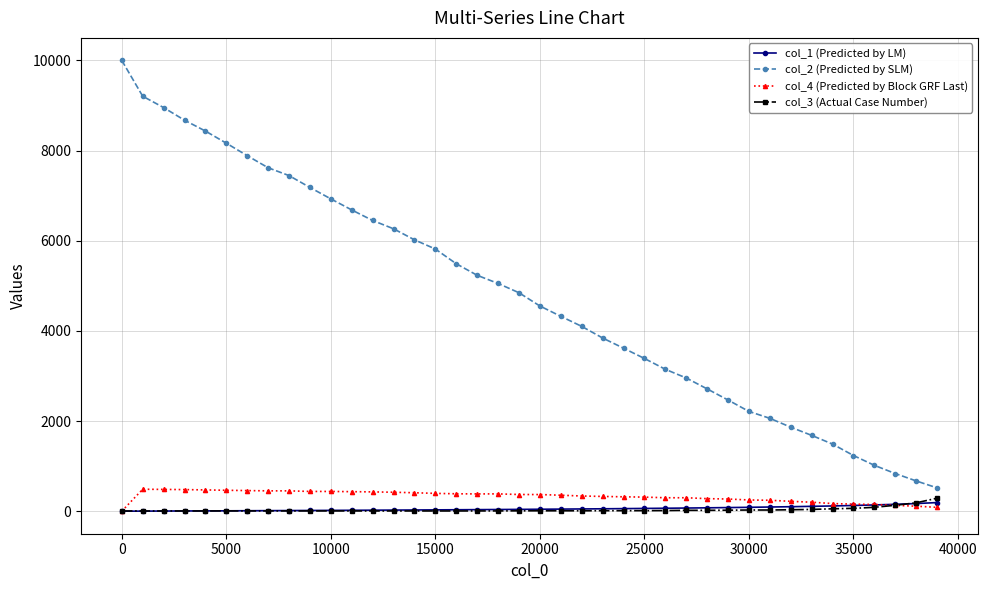

True or false: col_4 (Predicted by Block GRF Last) and col_2 (Predicted by SLM) cross at least once.

False